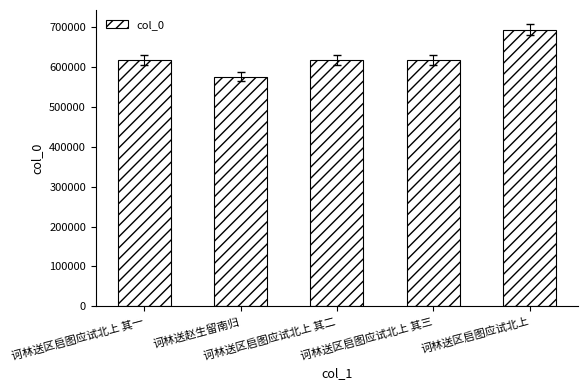

What is the greatest value displayed?

693872